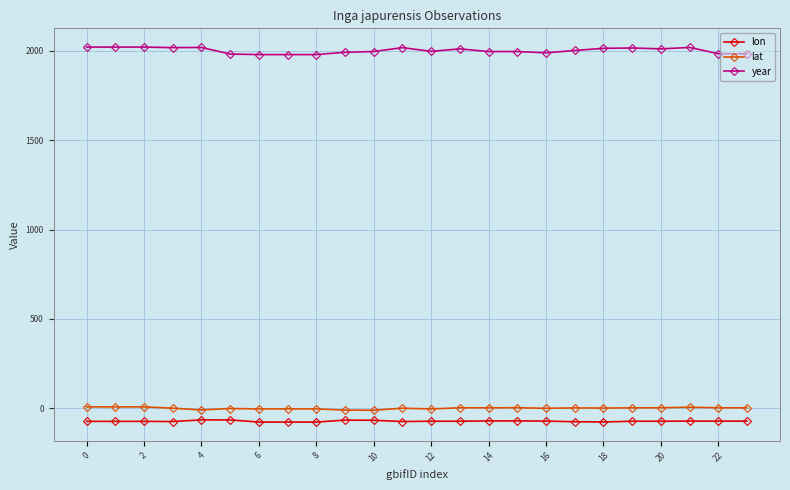

What are all the series names shown in the legend?

lon, lat, year